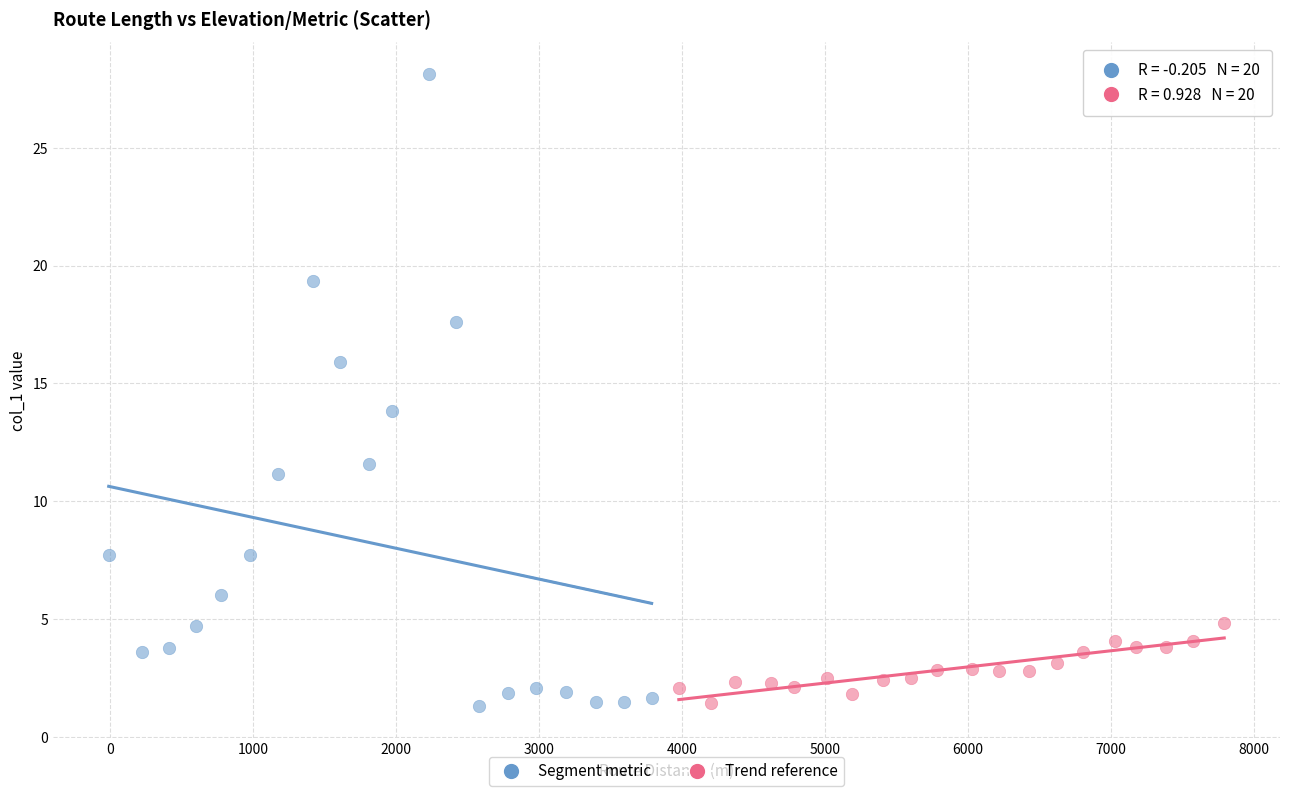

What are all the series names shown in the legend?

Segment metric, Trend reference